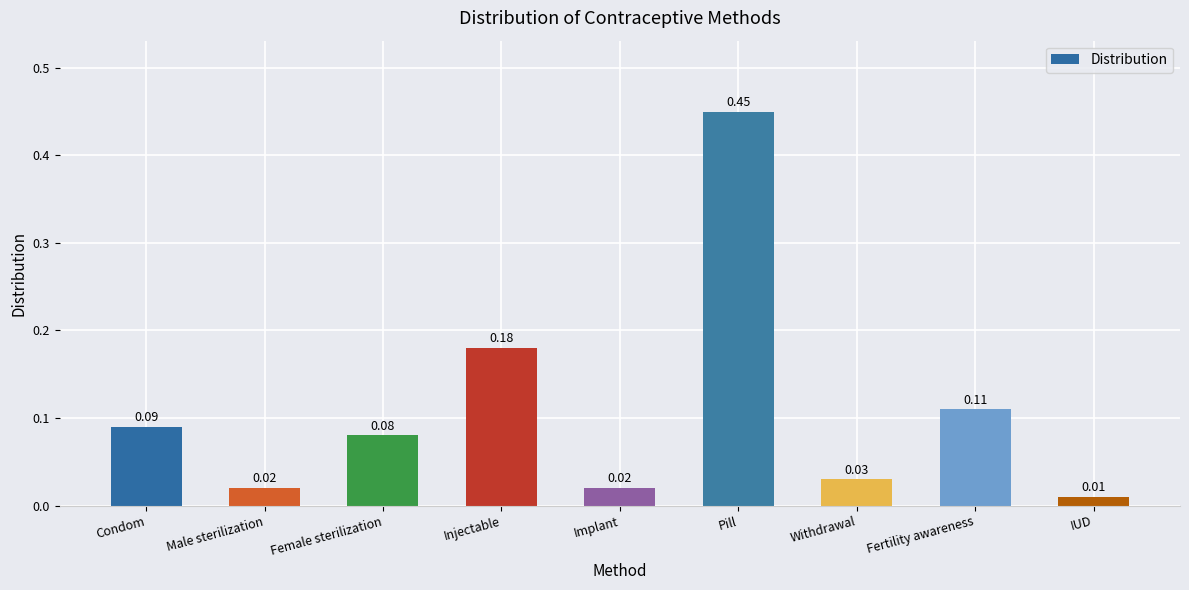

Which category has the lowest value across all series?

IUD